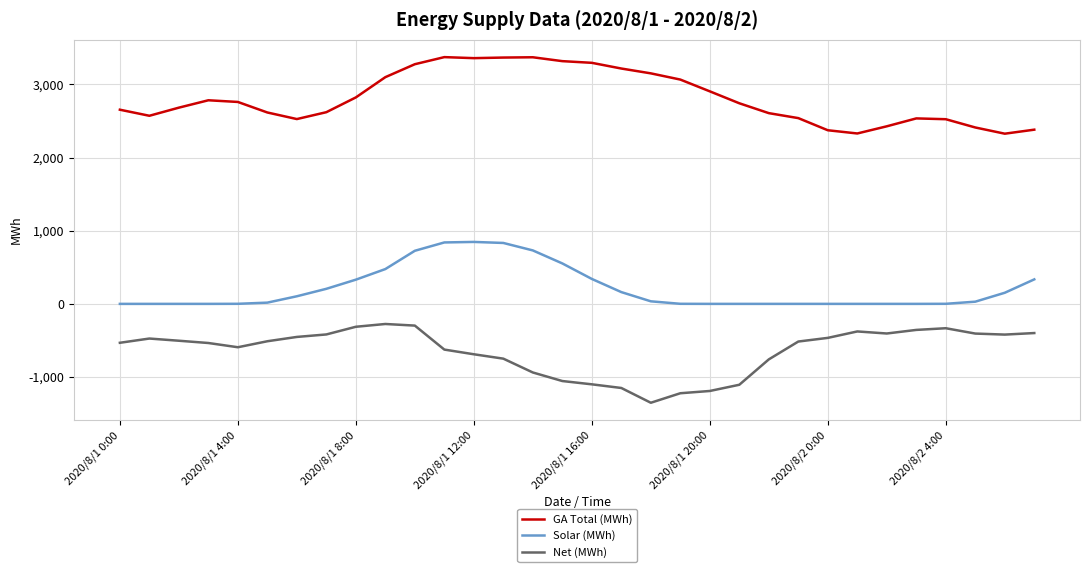

True or false: Net (MWh) and GA Total (MWh) cross at least once.

False